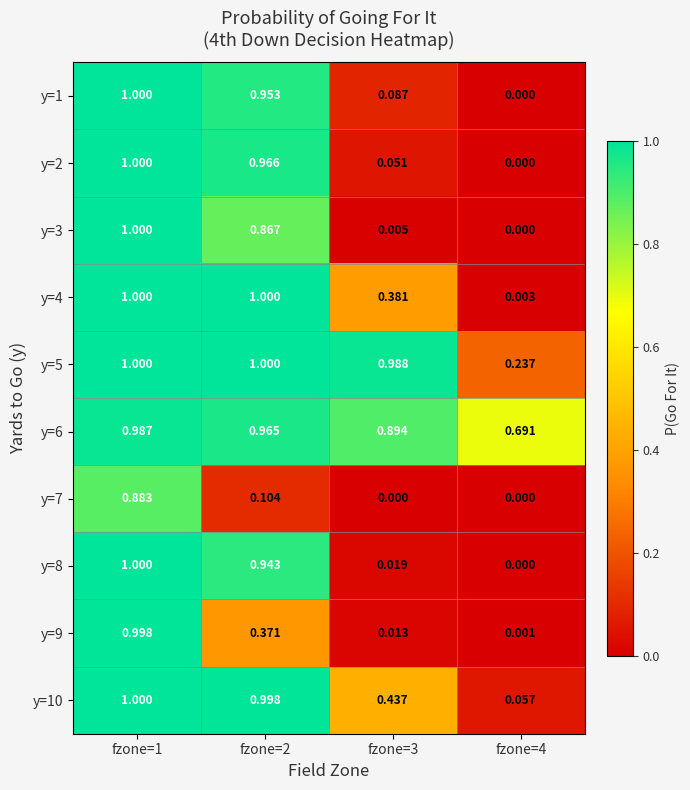

Is the value of y=9 at fzone=3 greater than the value of y=6 at fzone=2?

No